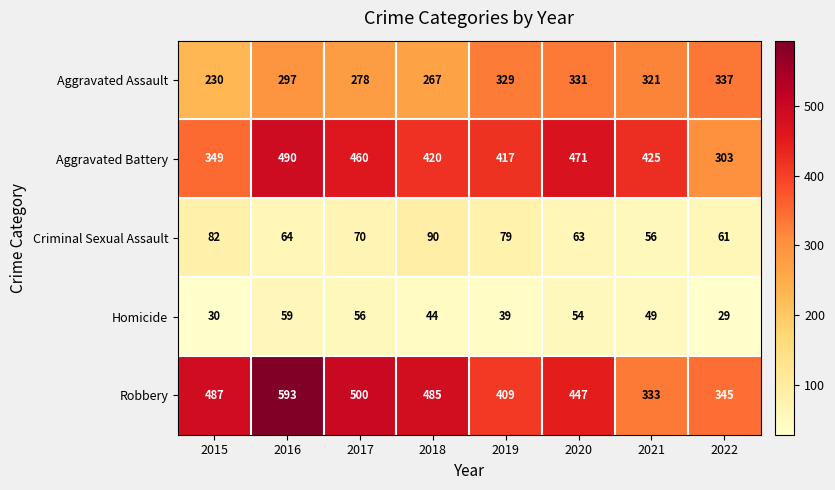

Which label corresponds to the largest value in the chart?

2016